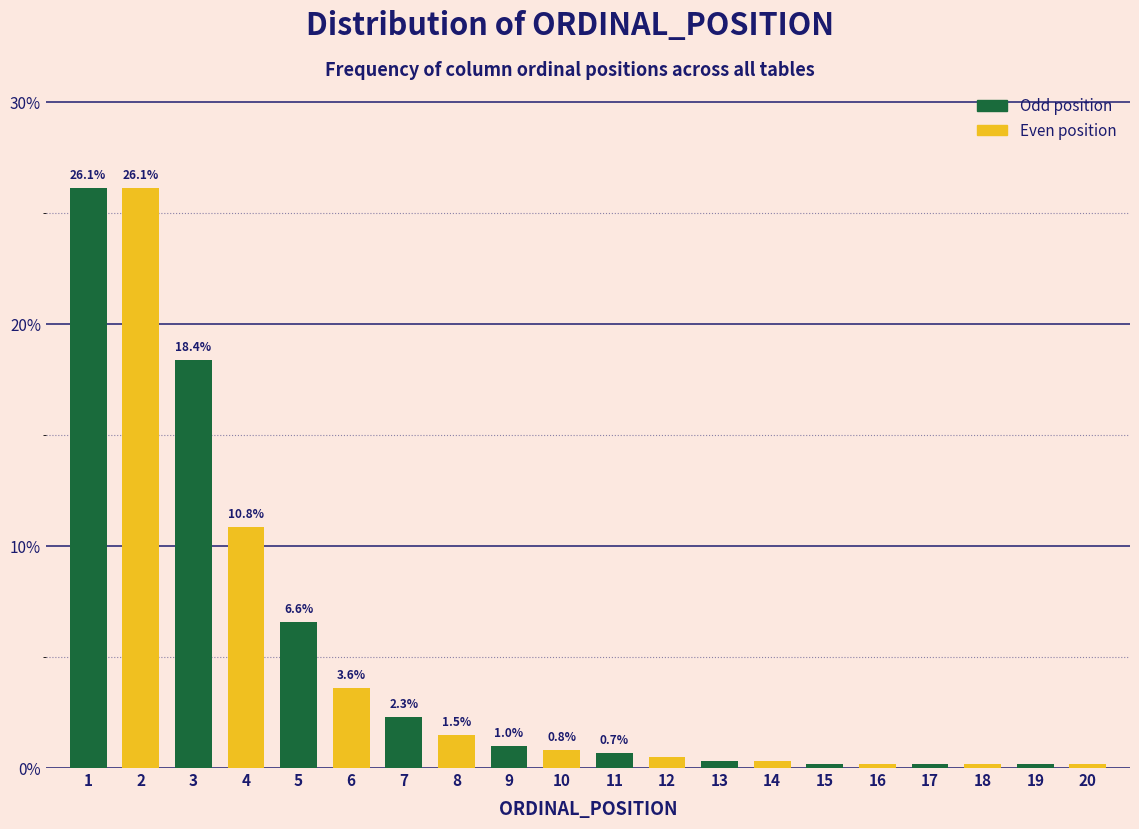

What is the change in value from 8 to 12?

-1.0